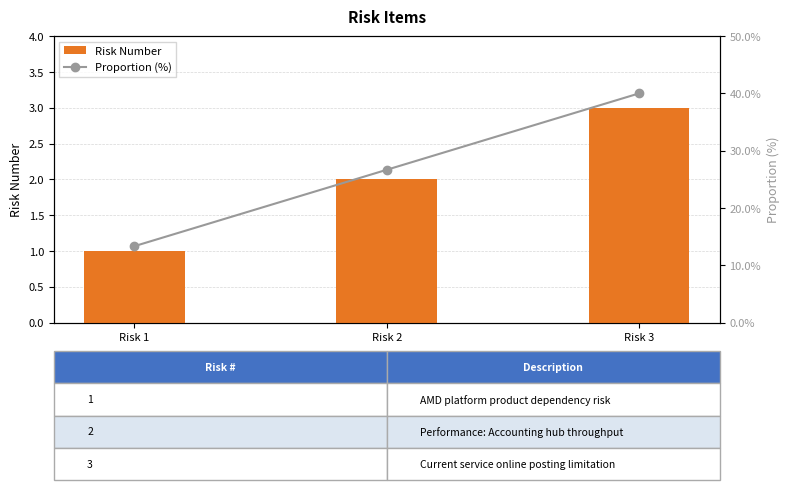

Is it true that Risk Number equals 1.0 at Risk 1?

True